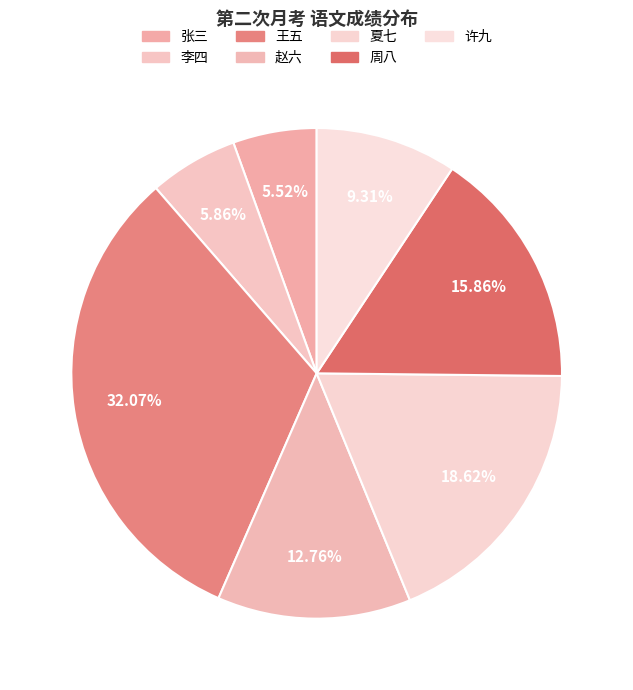

Count the number of slices in the pie.

7